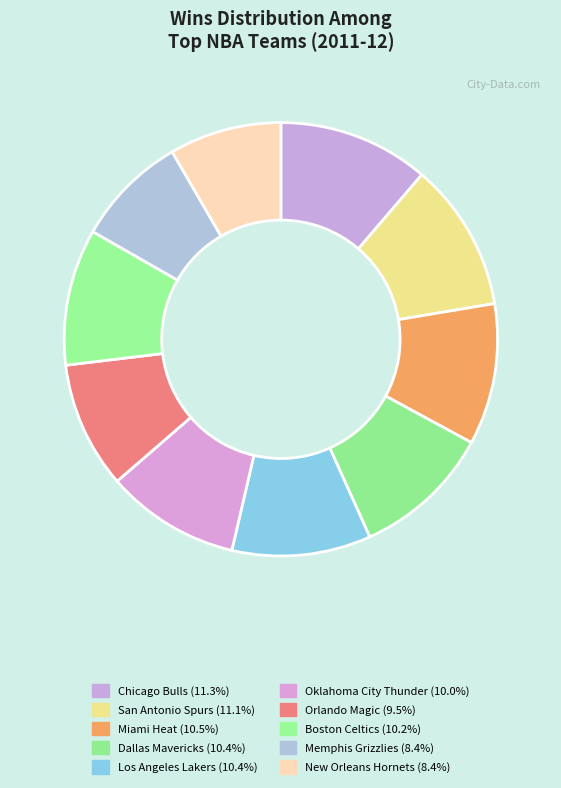

Is Chicago Bulls the majority of the pie?

No